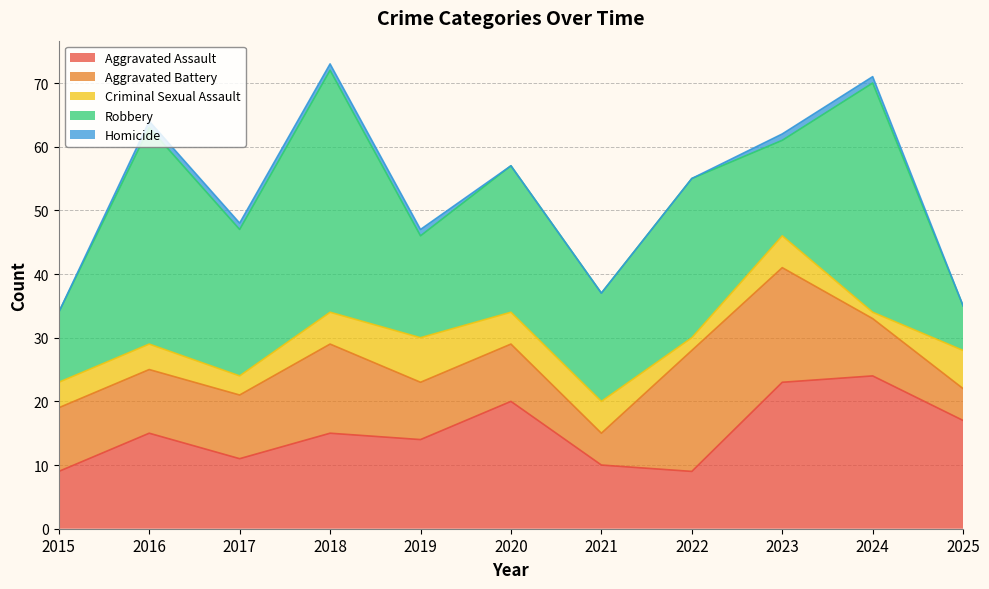

What is the difference between the maximum and second lowest values in the Criminal Sexual Assault series?

5